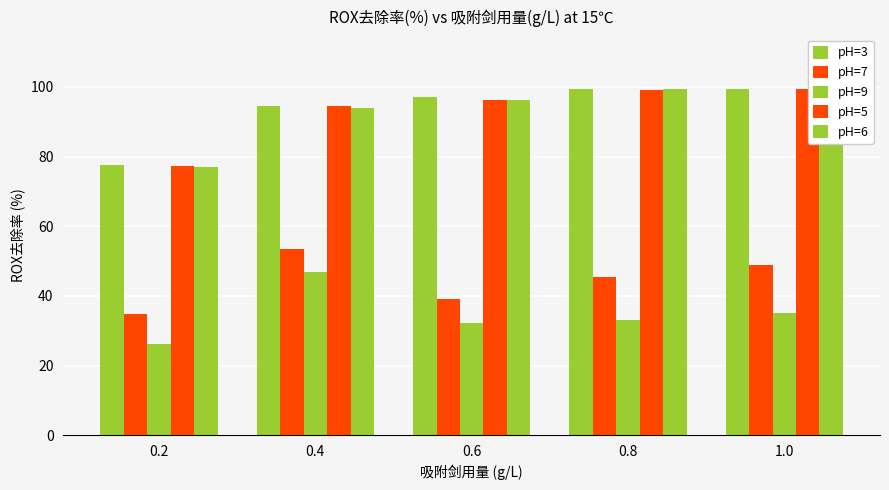

What is the difference between the maximum and minimum values in the pH=6 series?

22.2